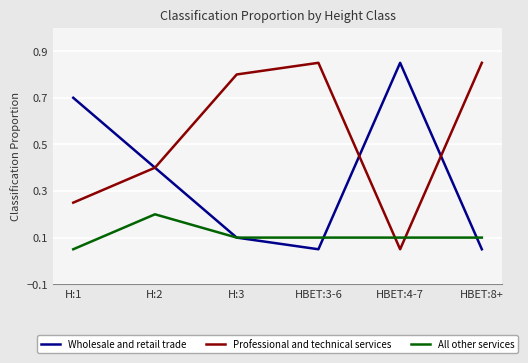

Is the value of Professional and technical services at H:2 greater than the value of Wholesale and retail trade at H:1?

No